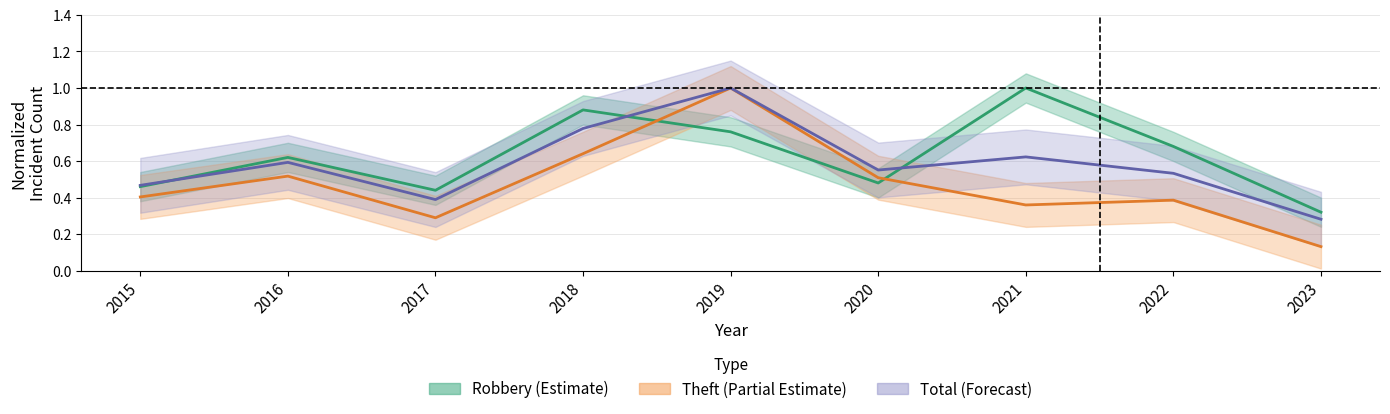

What are all the series names shown in the legend?

Robbery, Theft, Total